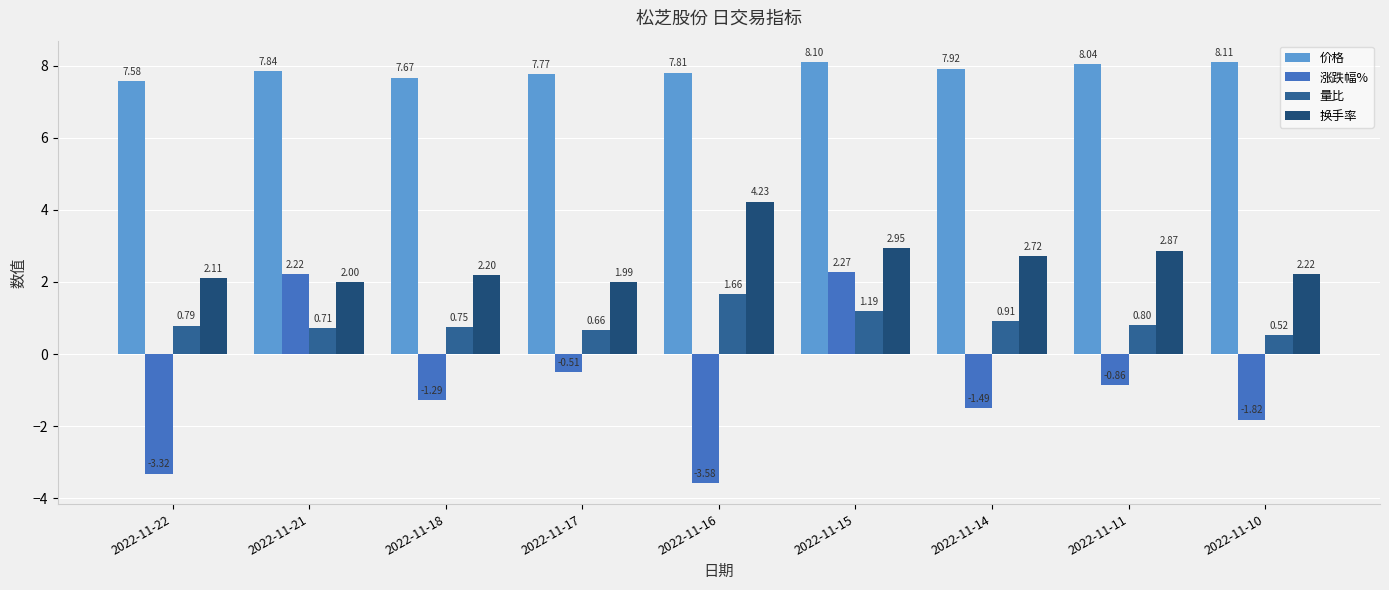

Which series has the largest total across all categories?

价格